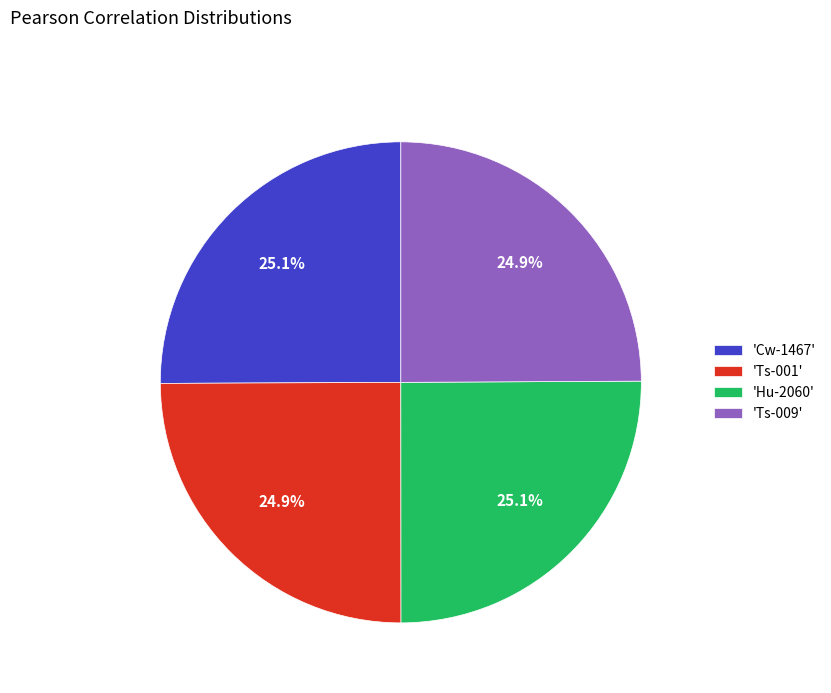

What portion of the pie excludes 'Ts-001'?

75.1%